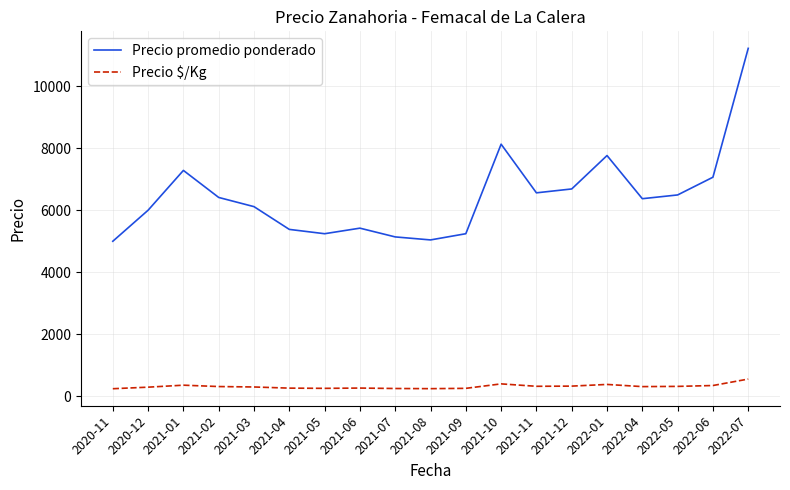

What is the sum of all Precio $/Kg values?

6126